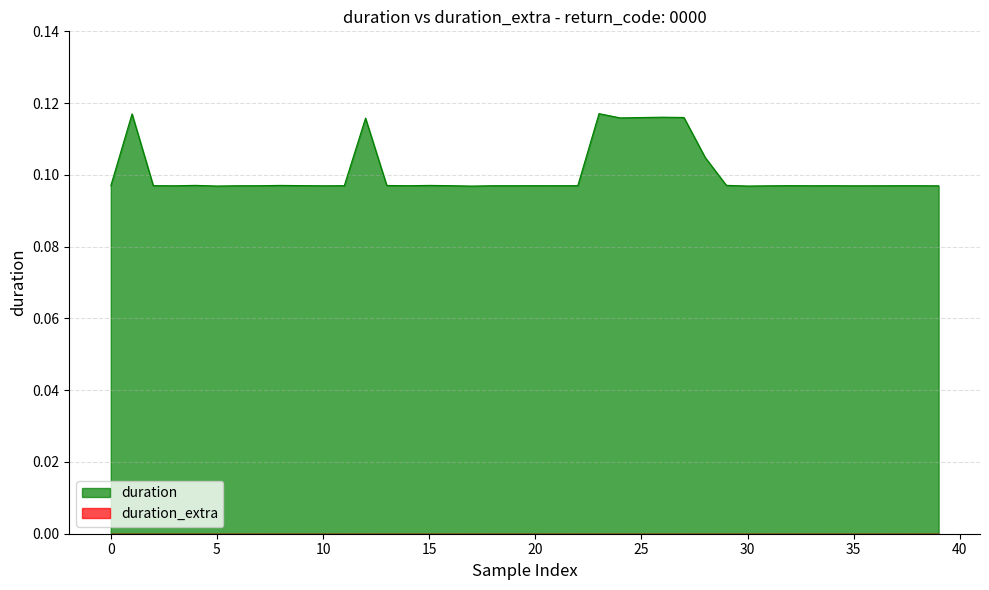

Which series has the widest spread of values?

duration